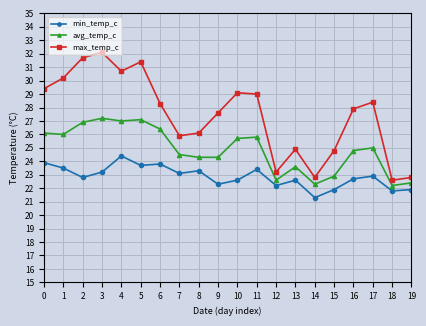

How many values in the avg_temp_c series are below 25?

10